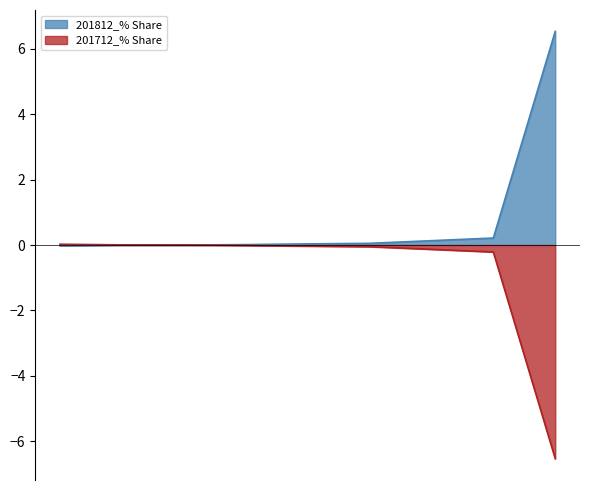

What is the label of the 7th point from the left?

INDONESIA